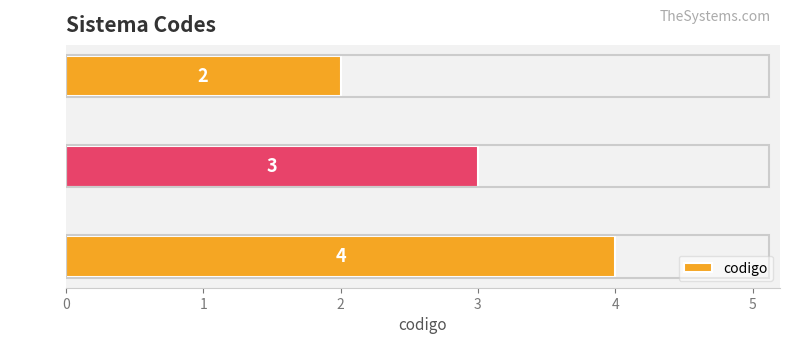

Is it true that the value at SAWA is 3?

True